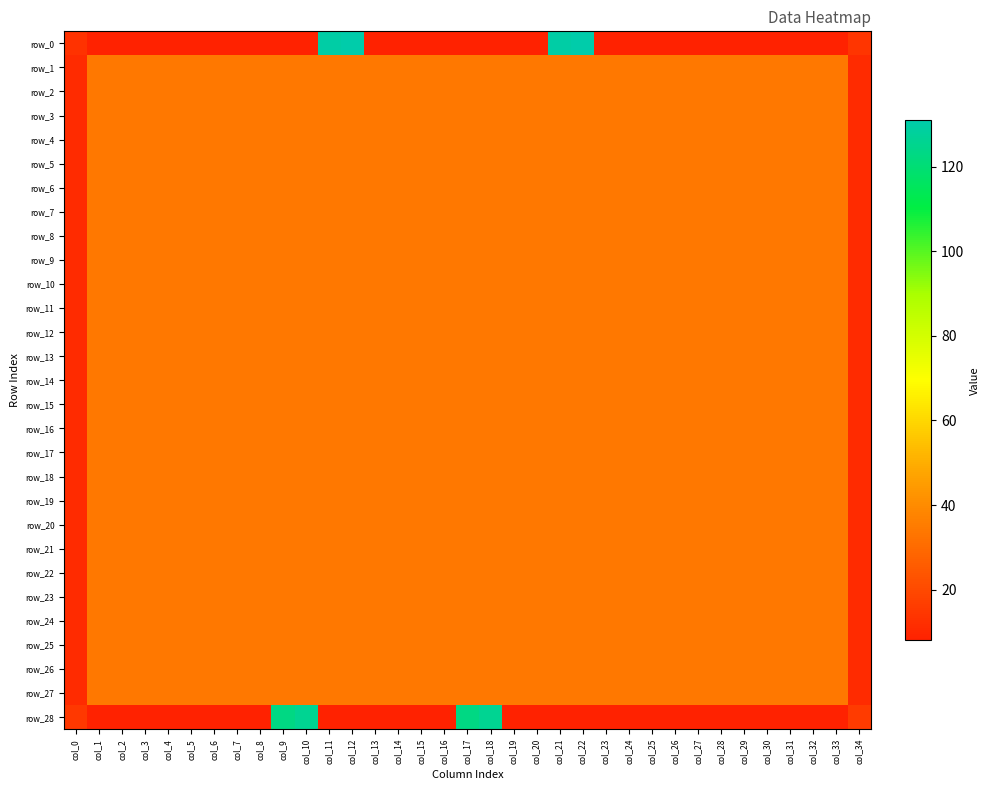

At which category is the sum across all series the highest?

col_12